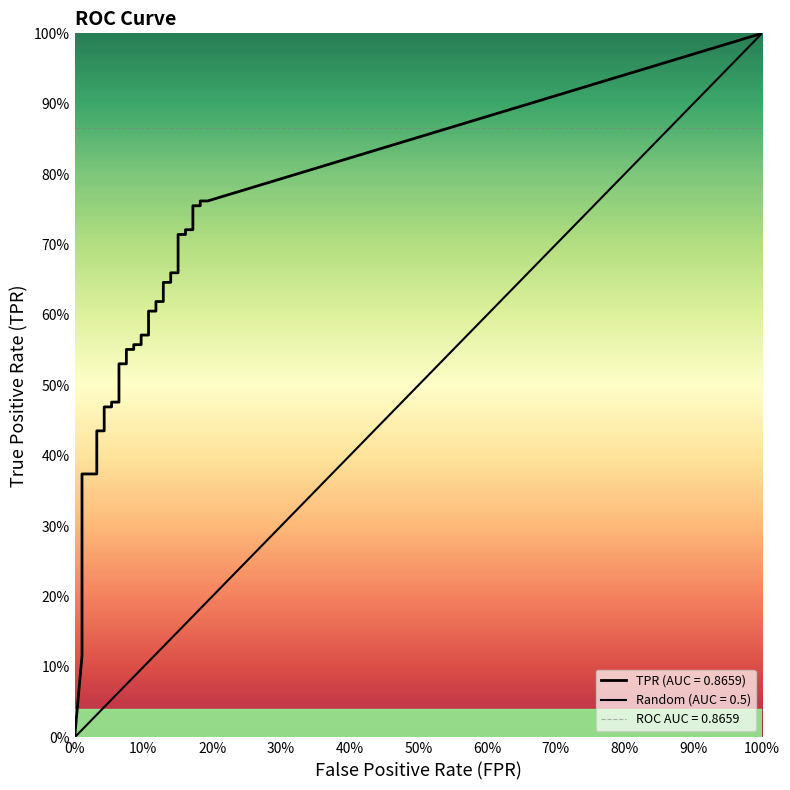

True or false: tpr has more than 0 points higher than both neighbors.

False